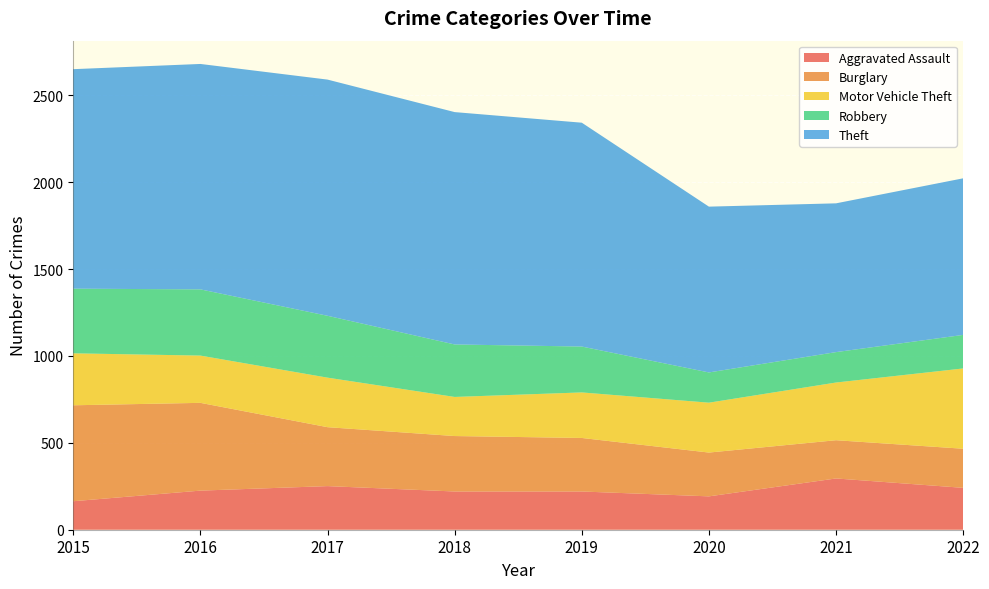

Reading left to right, what are all the values shown in this chart?

Aggravated Assault: 164	225	251	220	220	192	295	241
Burglary: 552	505	339	319	308	252	220	225
Motor Vehicle Theft: 299	272	285	225	262	287	332	462
Robbery: 372	381	356	302	264	174	175	193
Theft: 1263	1297	1359	1337	1288	954	856	901